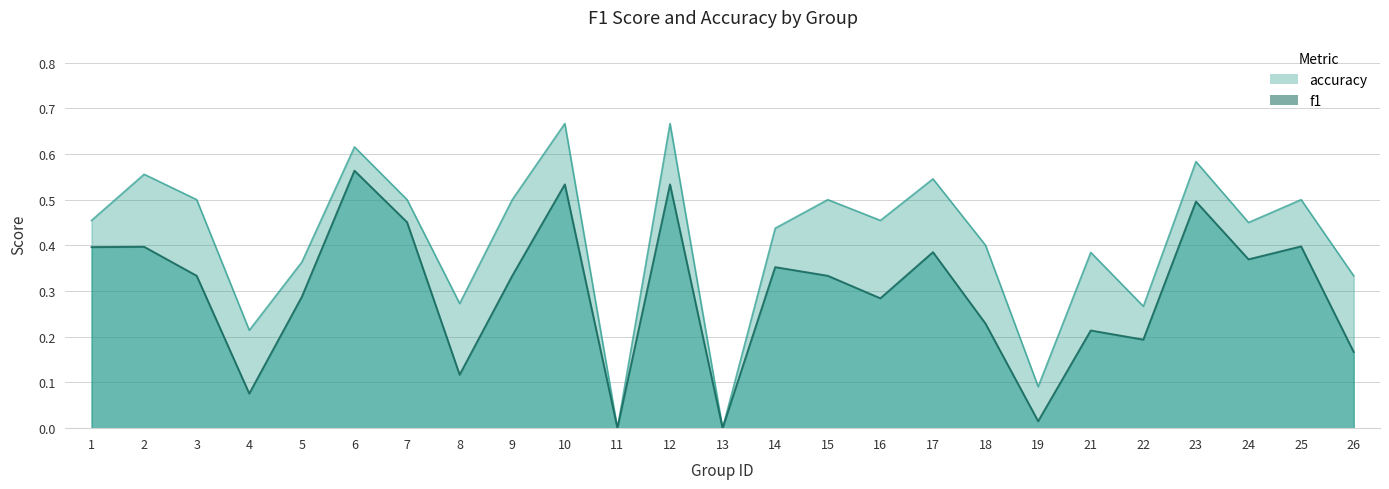

Rank the series by their average value, from lowest to highest.

f1, accuracy